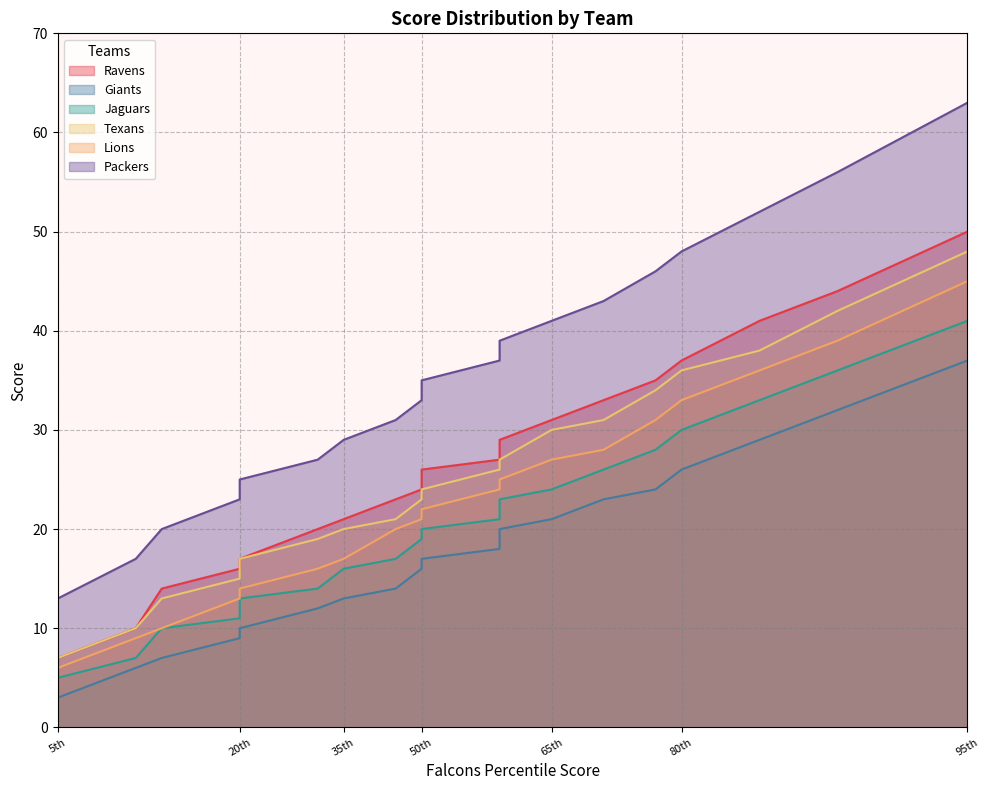

What is the difference between the second highest and second lowest values in the Jaguars series?

29